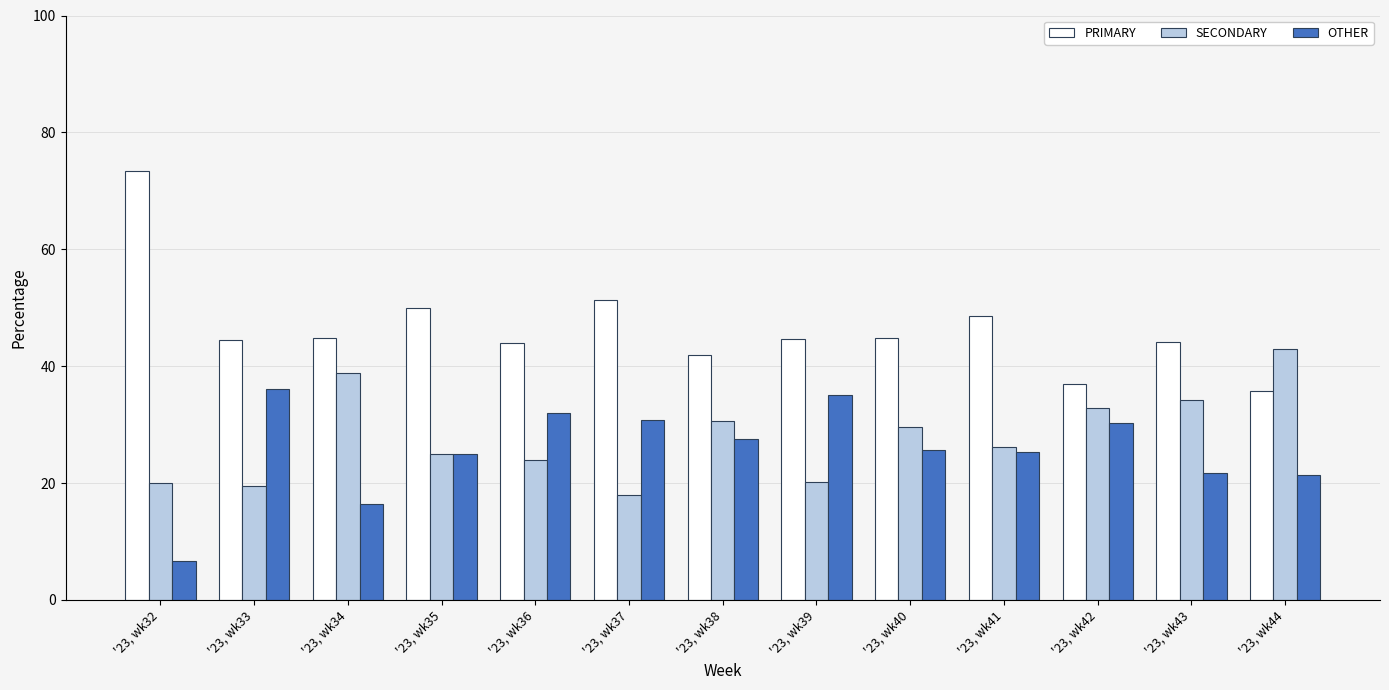

Which category has the lowest value across all series?

'23, wk32